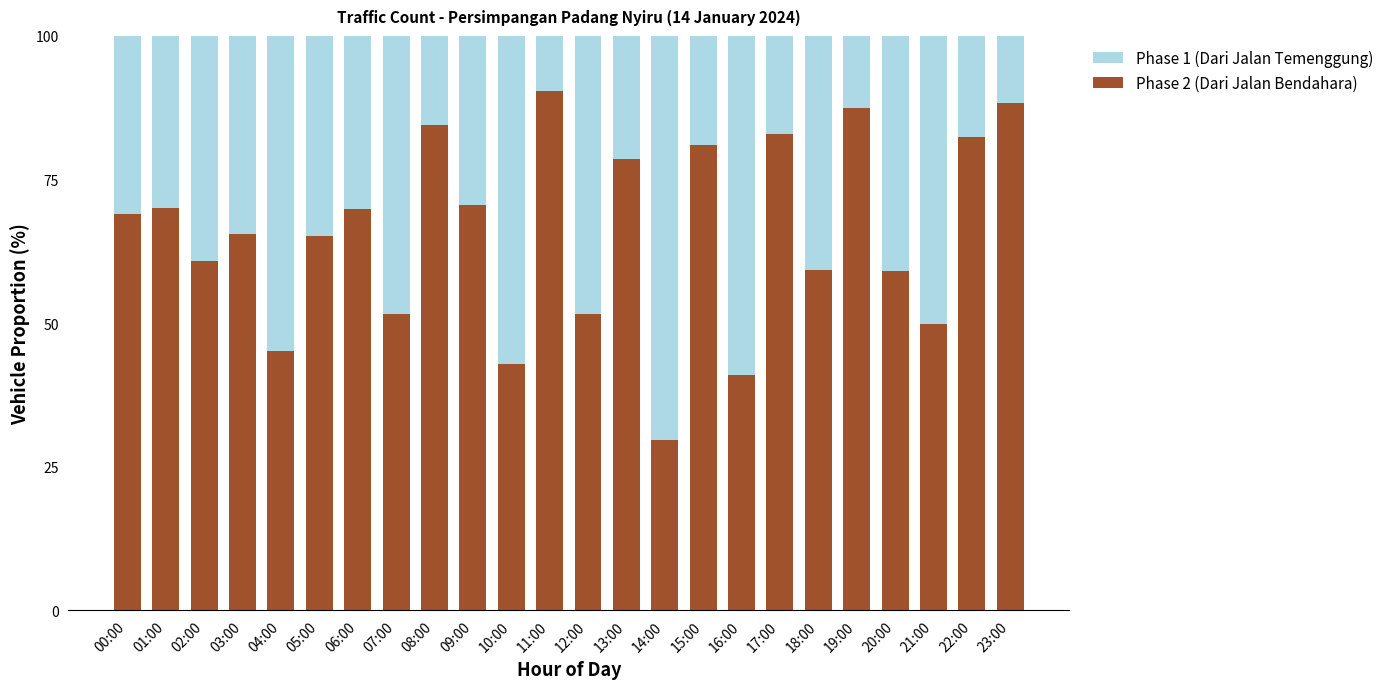

Is it true that Phase 2 (Dari Jalan Bendahara) equals 26.7 at 06:00?

False